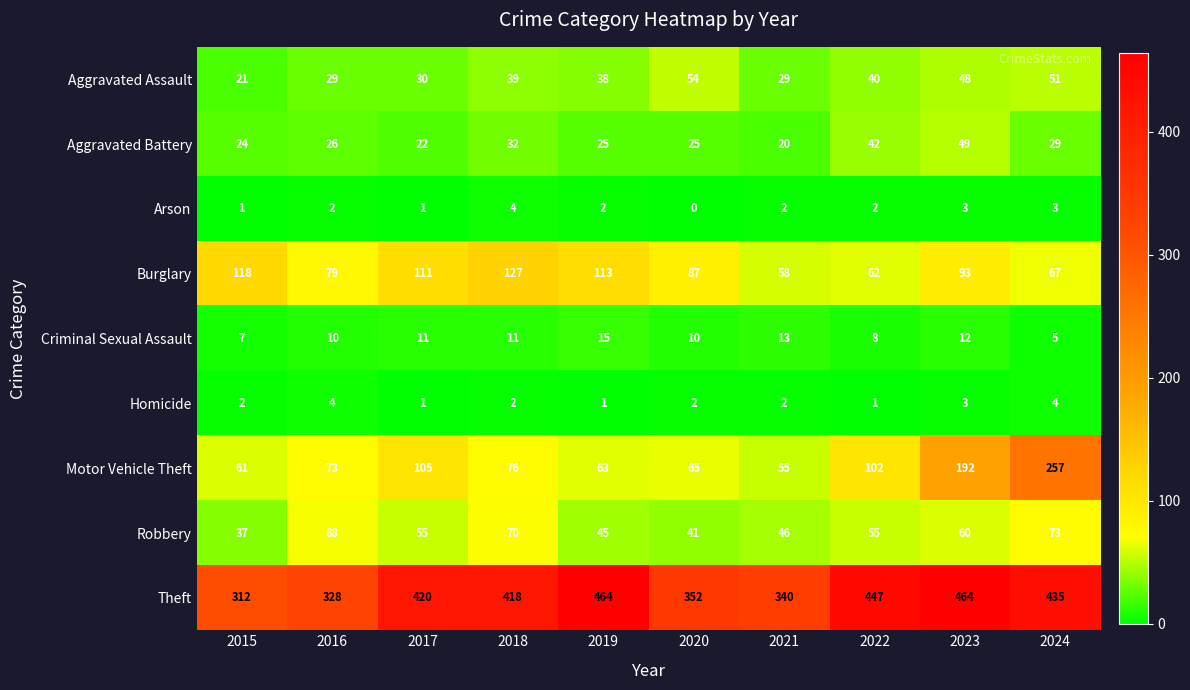

What value does the Aggravated Assault series have at 2016?

29